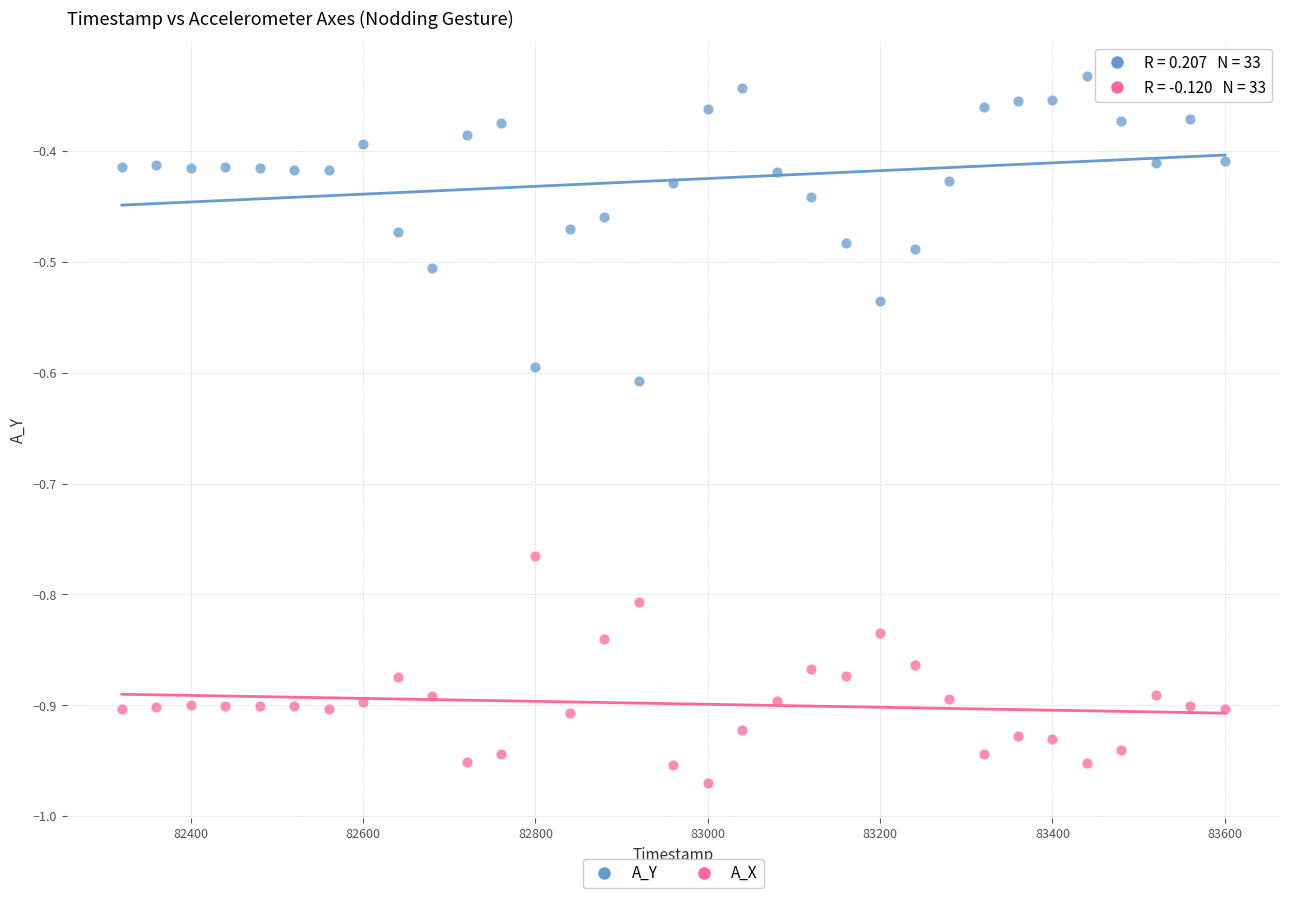

What is the X range (max minus min) for the scatter plot?

1280.0